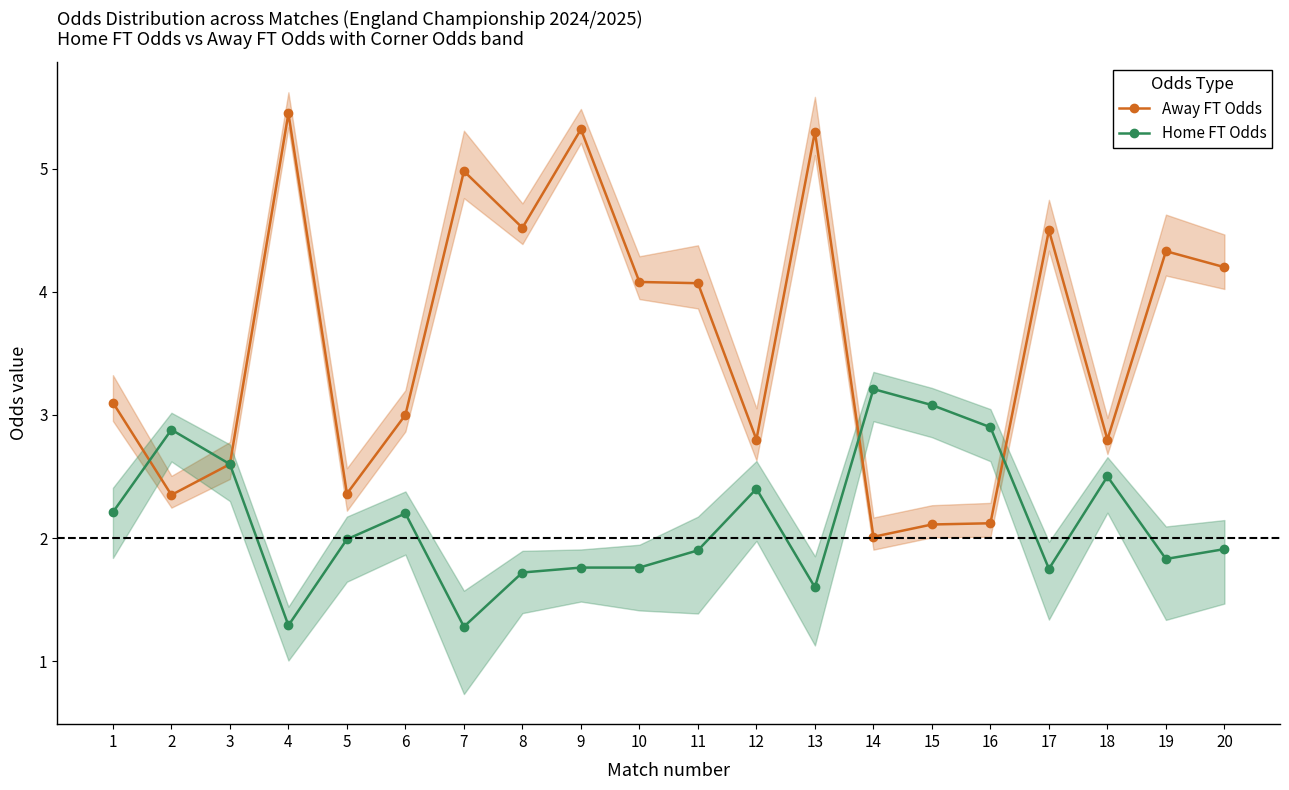

Where do Away FT Odds and Home FT Odds first cross each other?

1 and 2